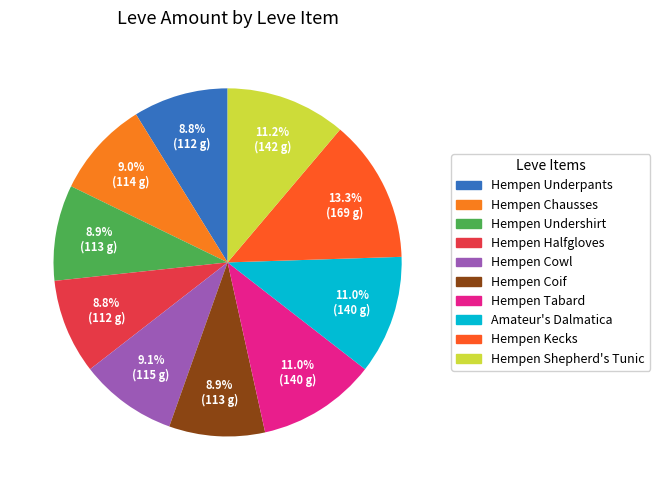

What is the largest slice in the pie chart?

Hempen Kecks